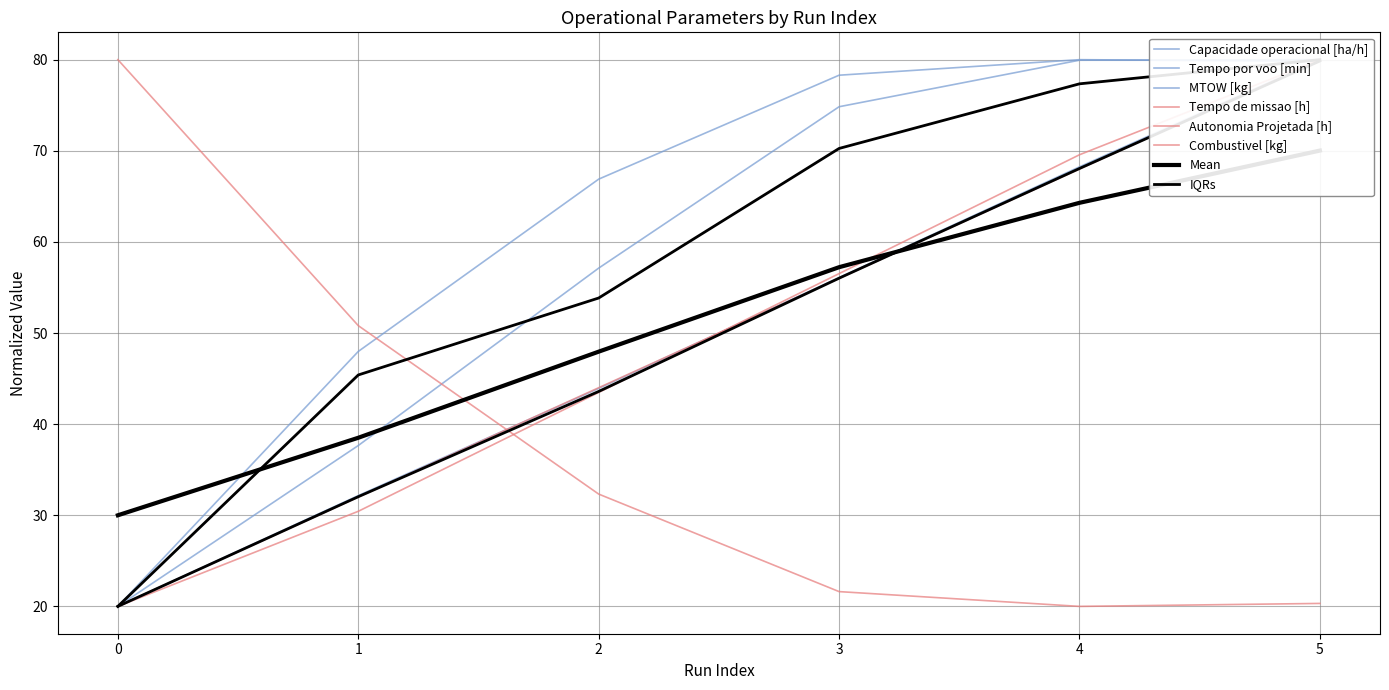

Is it true that Tempo por voo [min] equals 54.4 at 4?

False